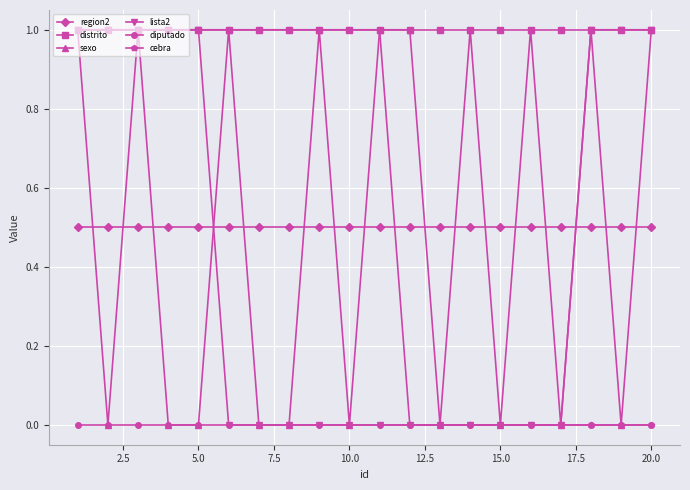

What is the maximum value shown in the chart?

1.0